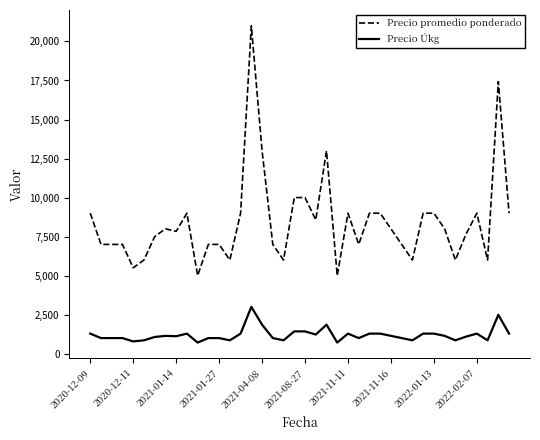

True or false: Precio promedio ponderado and Precio Úkg intersect in this chart.

False